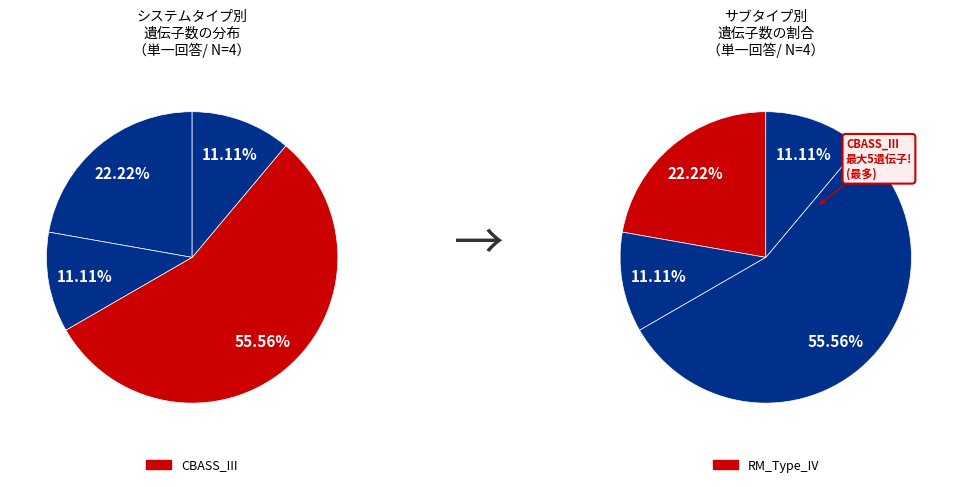

Is CBASS_III the majority of the pie?

Yes